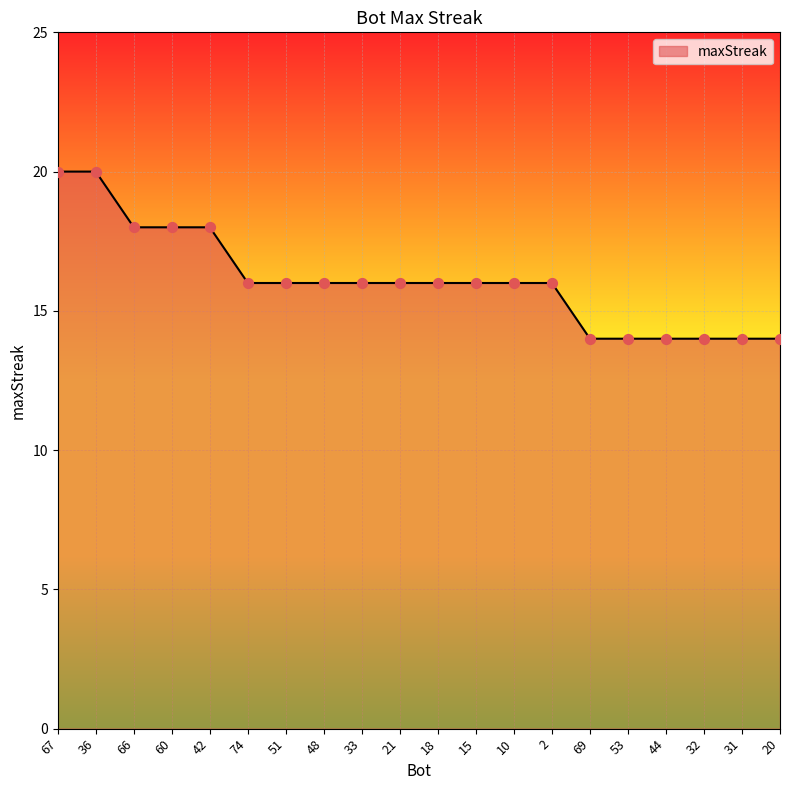

Which has a higher value, 2 or 67?

67